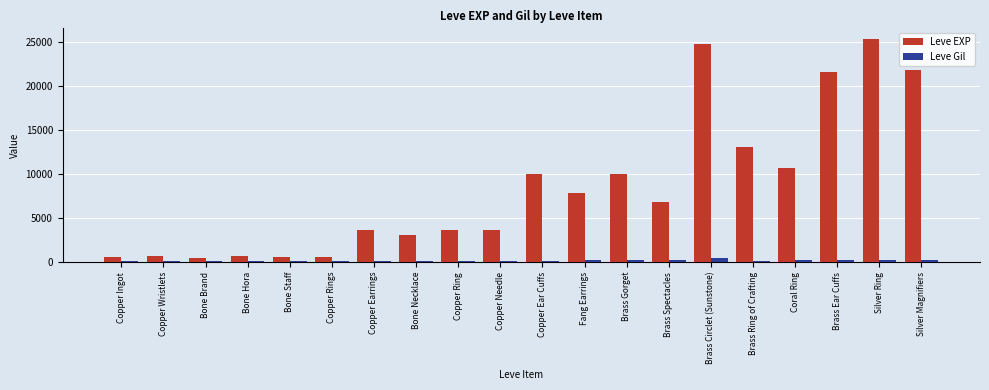

Between Copper Wristlets and Brass Spectacles, which series saw the biggest shift?

Leve EXP